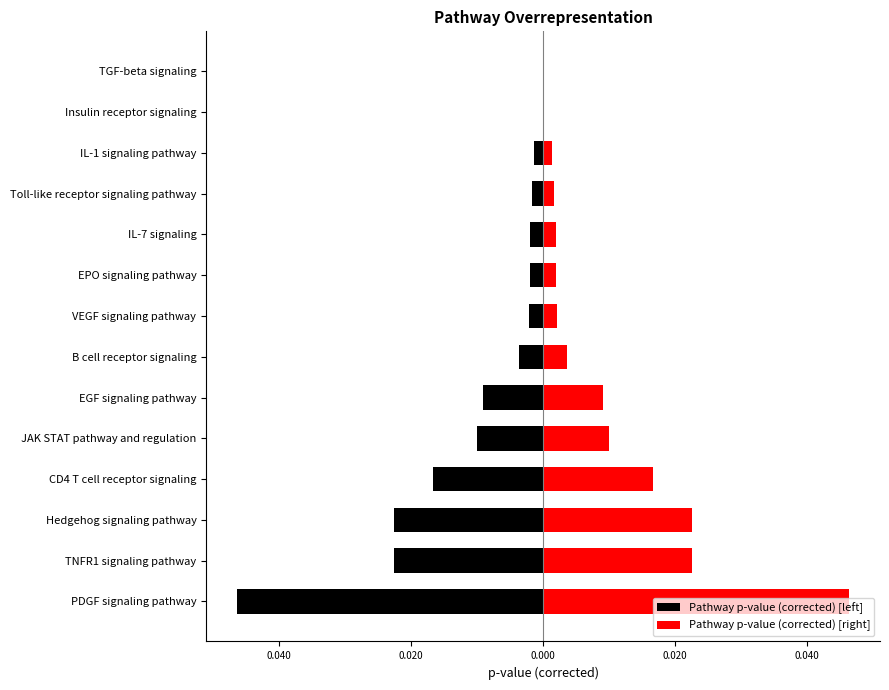

How many groups of bars are there?

14